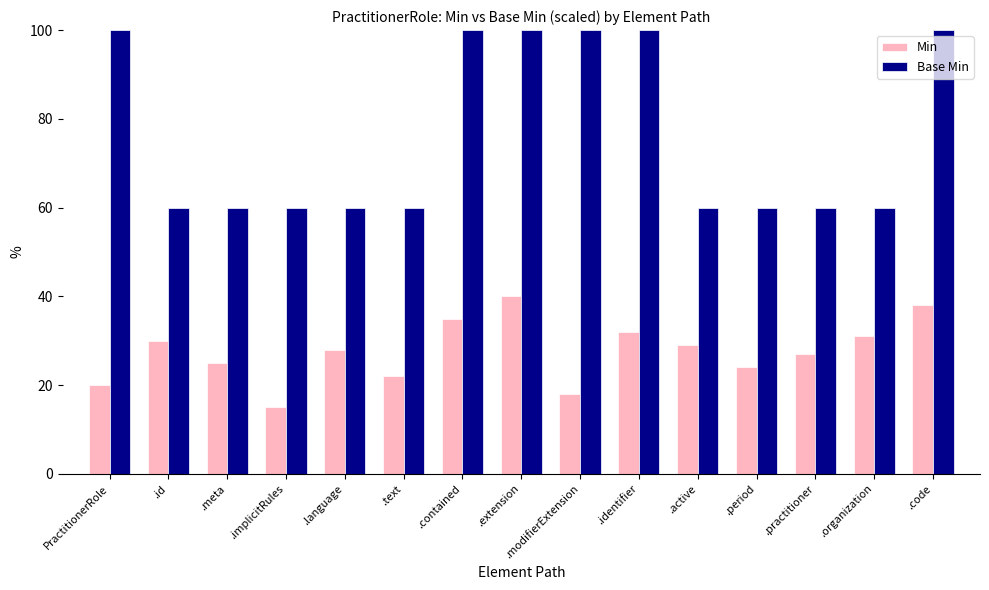

How many categories are shown in the chart?

15